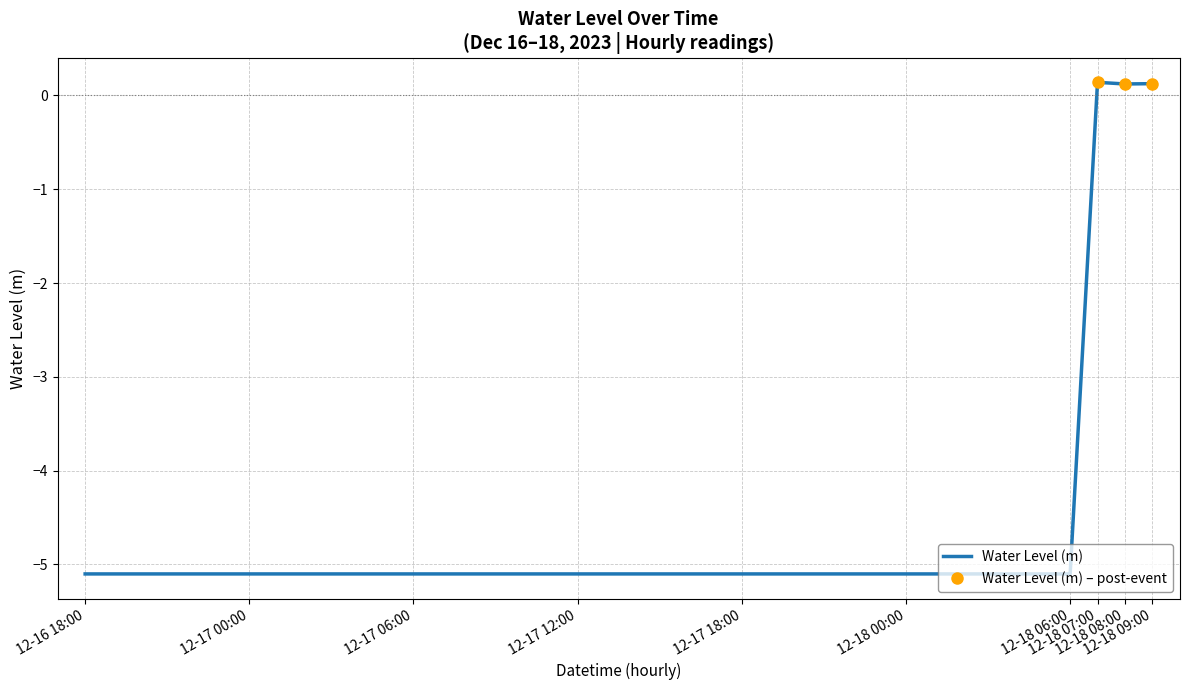

What is the label of the 6th point from the right?

2023-12-18 00:00